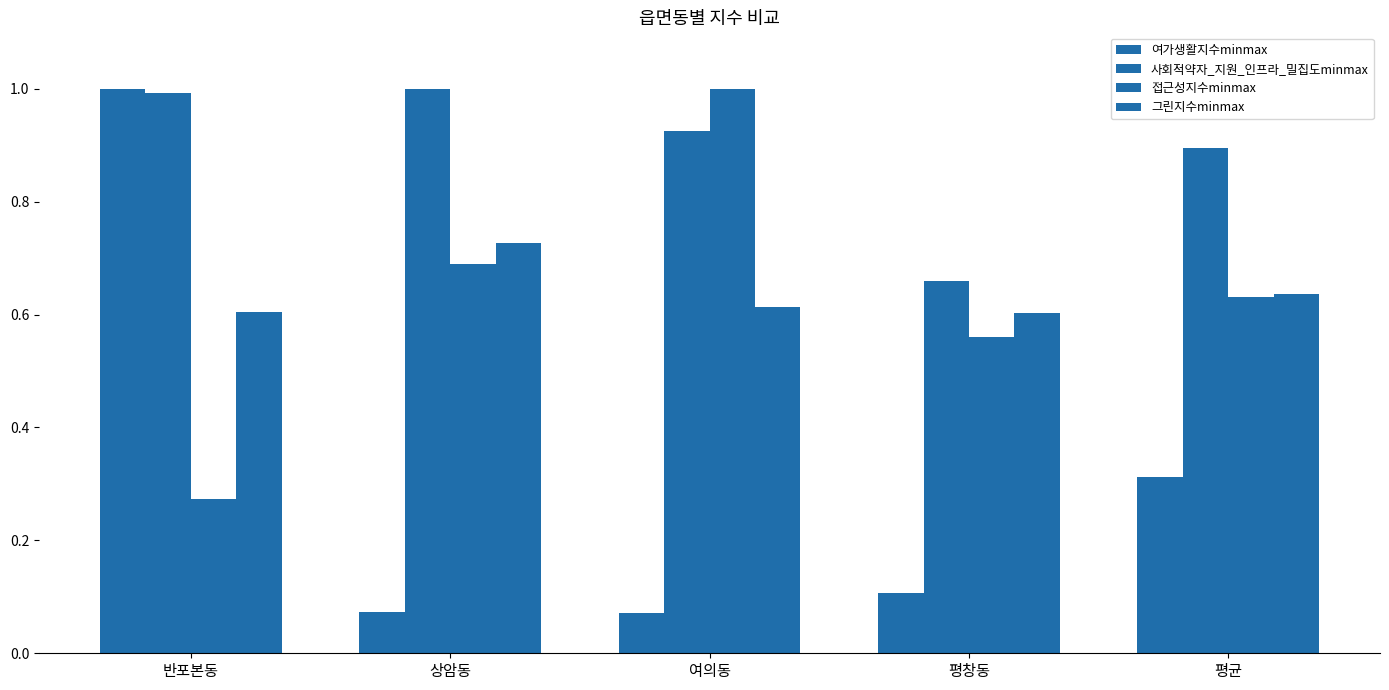

Are the bars horizontal?

No